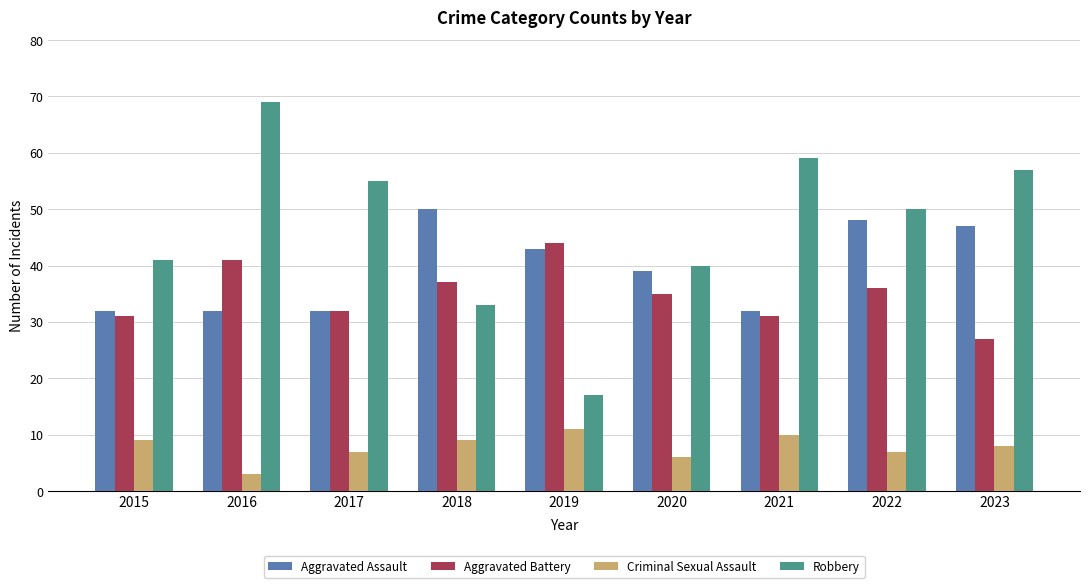

What is the highest value of the Aggravated Battery series?

44